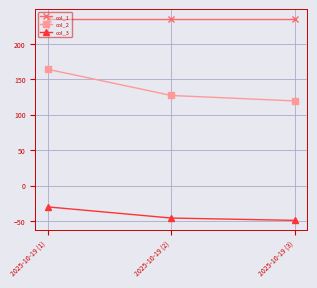

At how many categories does at least one series exceed 102?

3